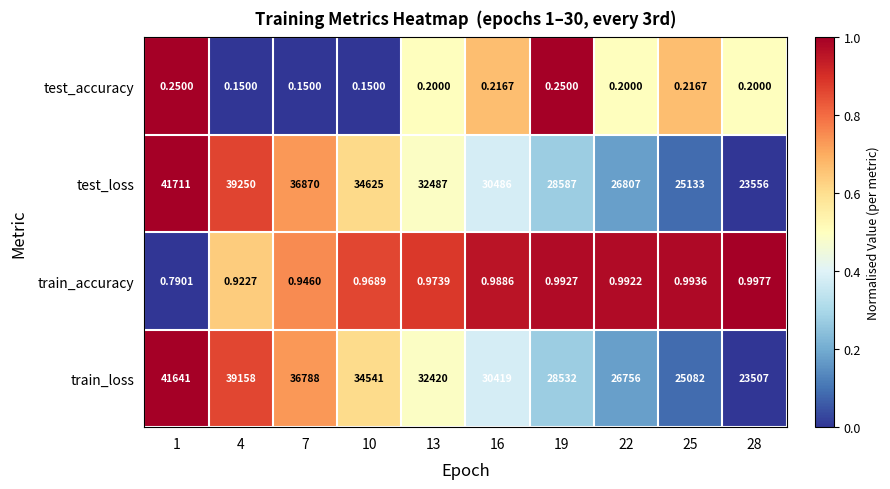

Rank the series at 22 from lowest to highest value.

test_accuracy, train_accuracy, train_loss, test_loss